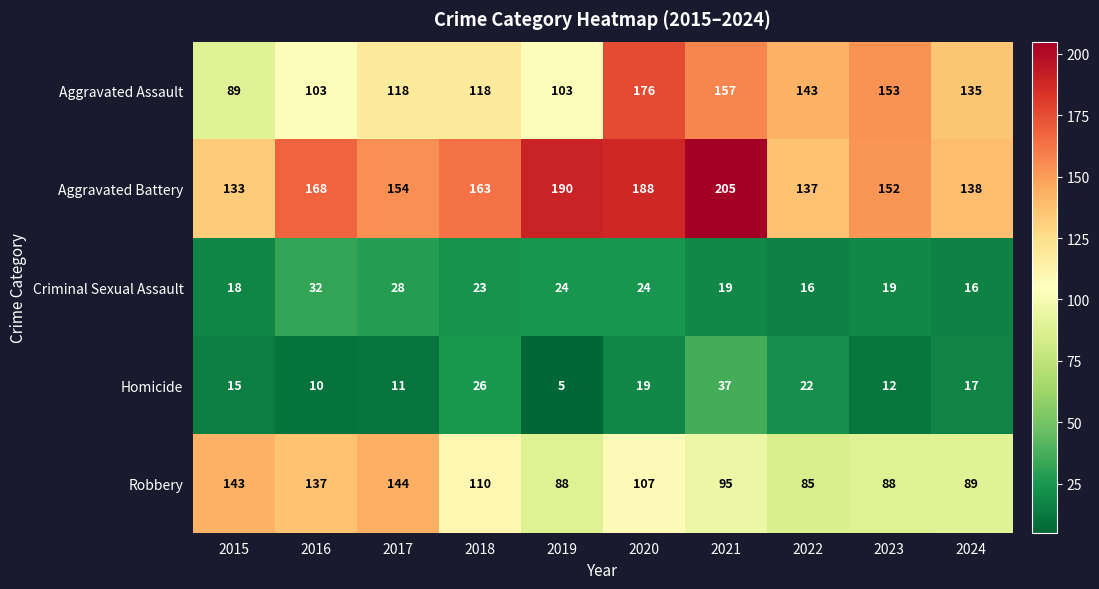

Is it true that Aggravated Assault equals 273 at 2023?

False